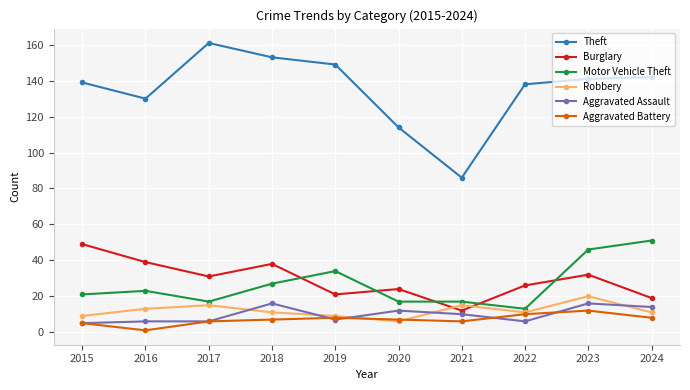

Which series has the largest range (max minus min)?

Theft